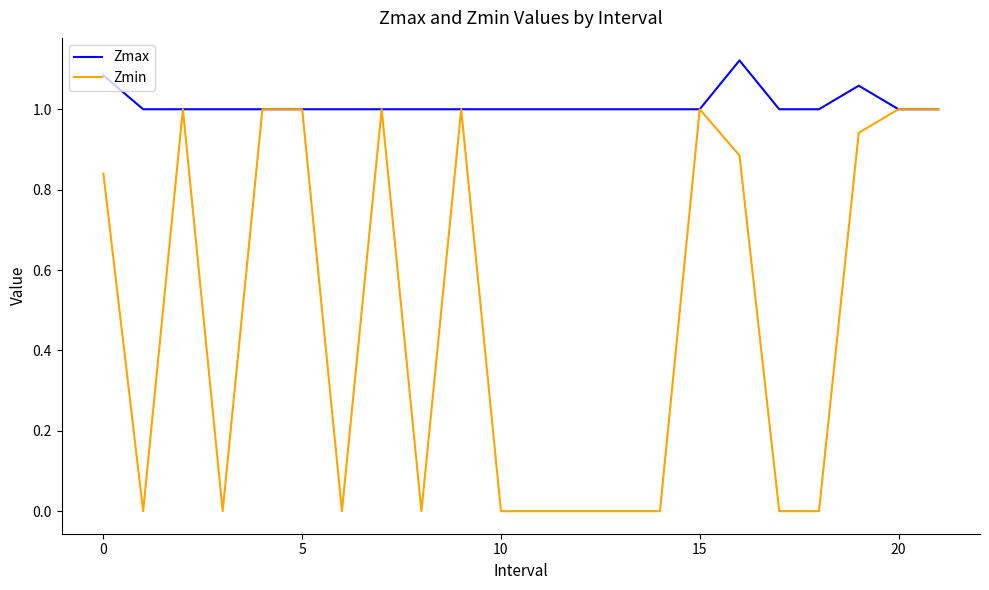

List the series in order of their overall mean, lowest first.

Zmin, Zmax